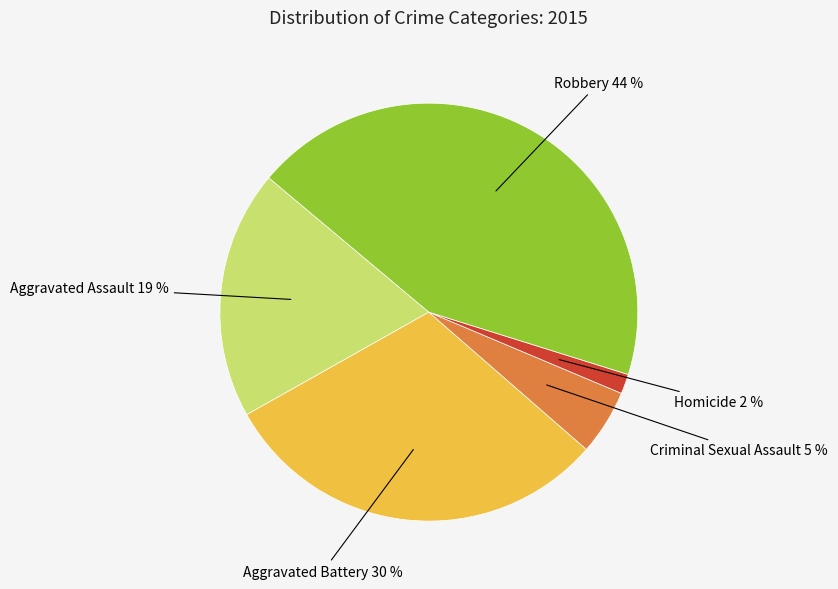

To the nearest percent, what is the combined percentage of Aggravated Battery and Criminal Sexual Assault?

35%